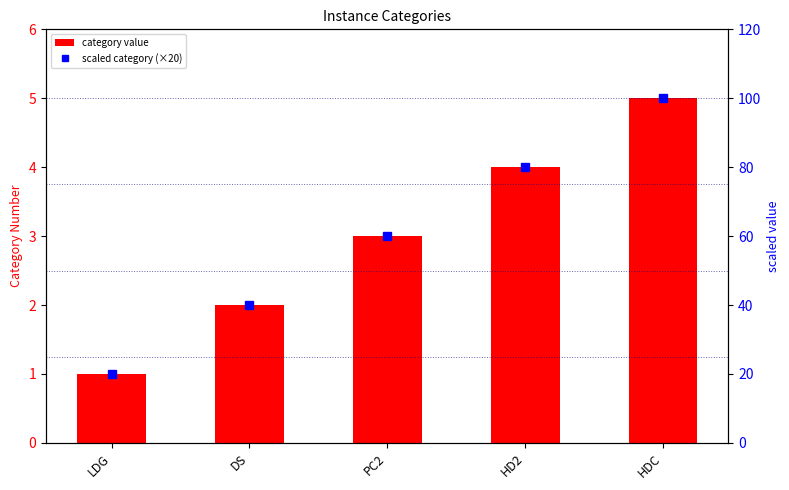

How many values in the scaled category (×20) series exceed 60?

2